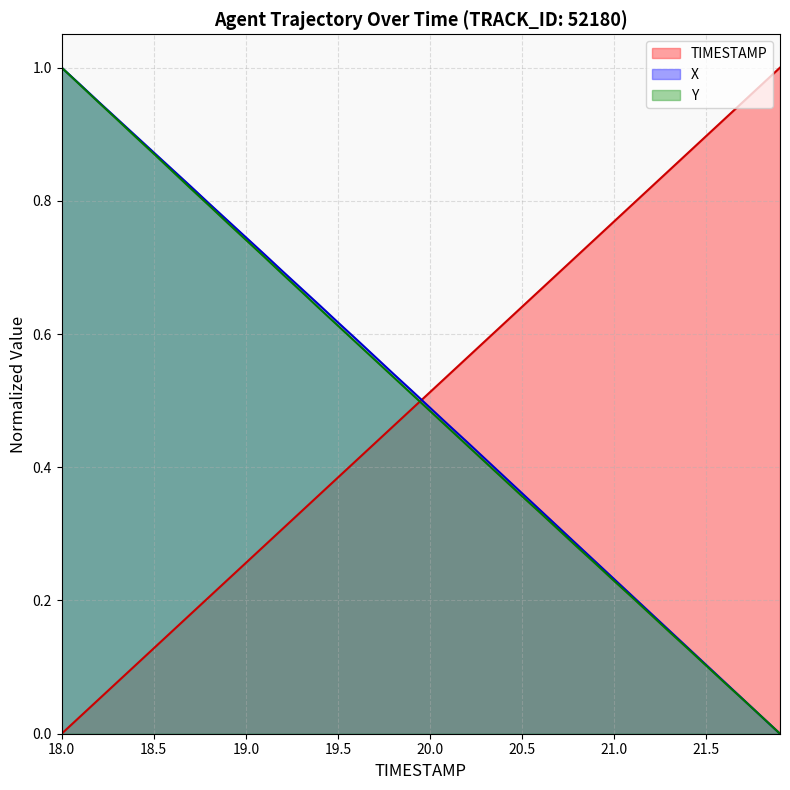

True or false: Y has more than 1 interior local peaks.

False